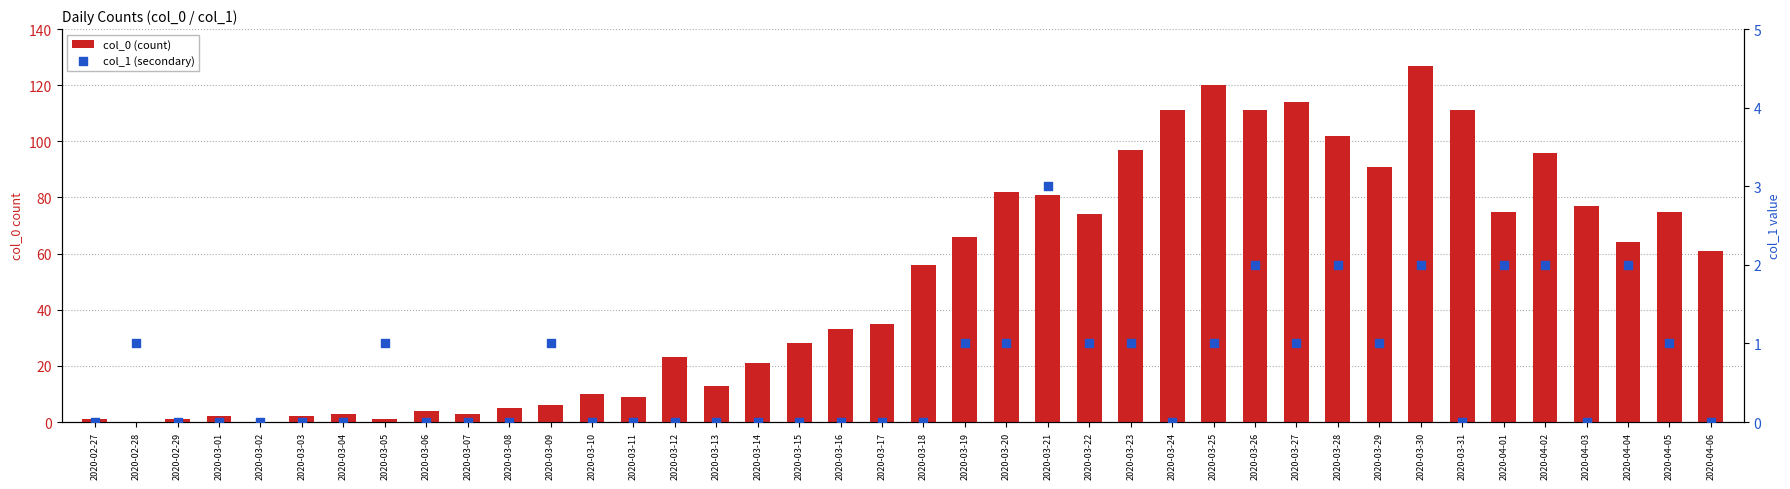

At which category is the sum across all series the highest?

2020-03-30